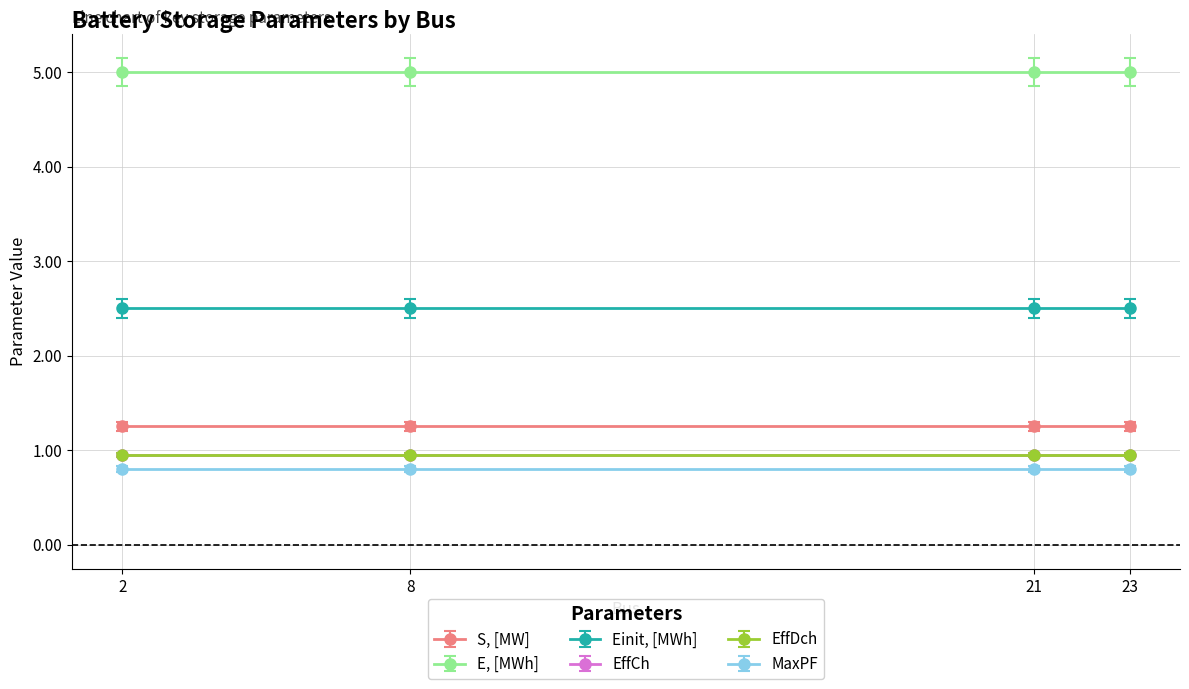

True or false: EffCh and S, [MW] intersect in this chart.

False